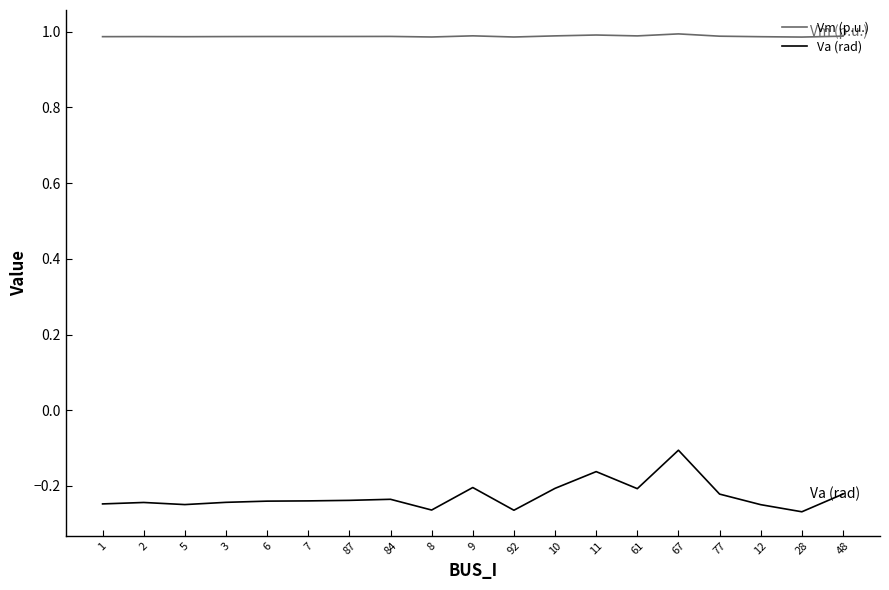

Between 2 and 61, which series saw the biggest shift?

Va (rad)